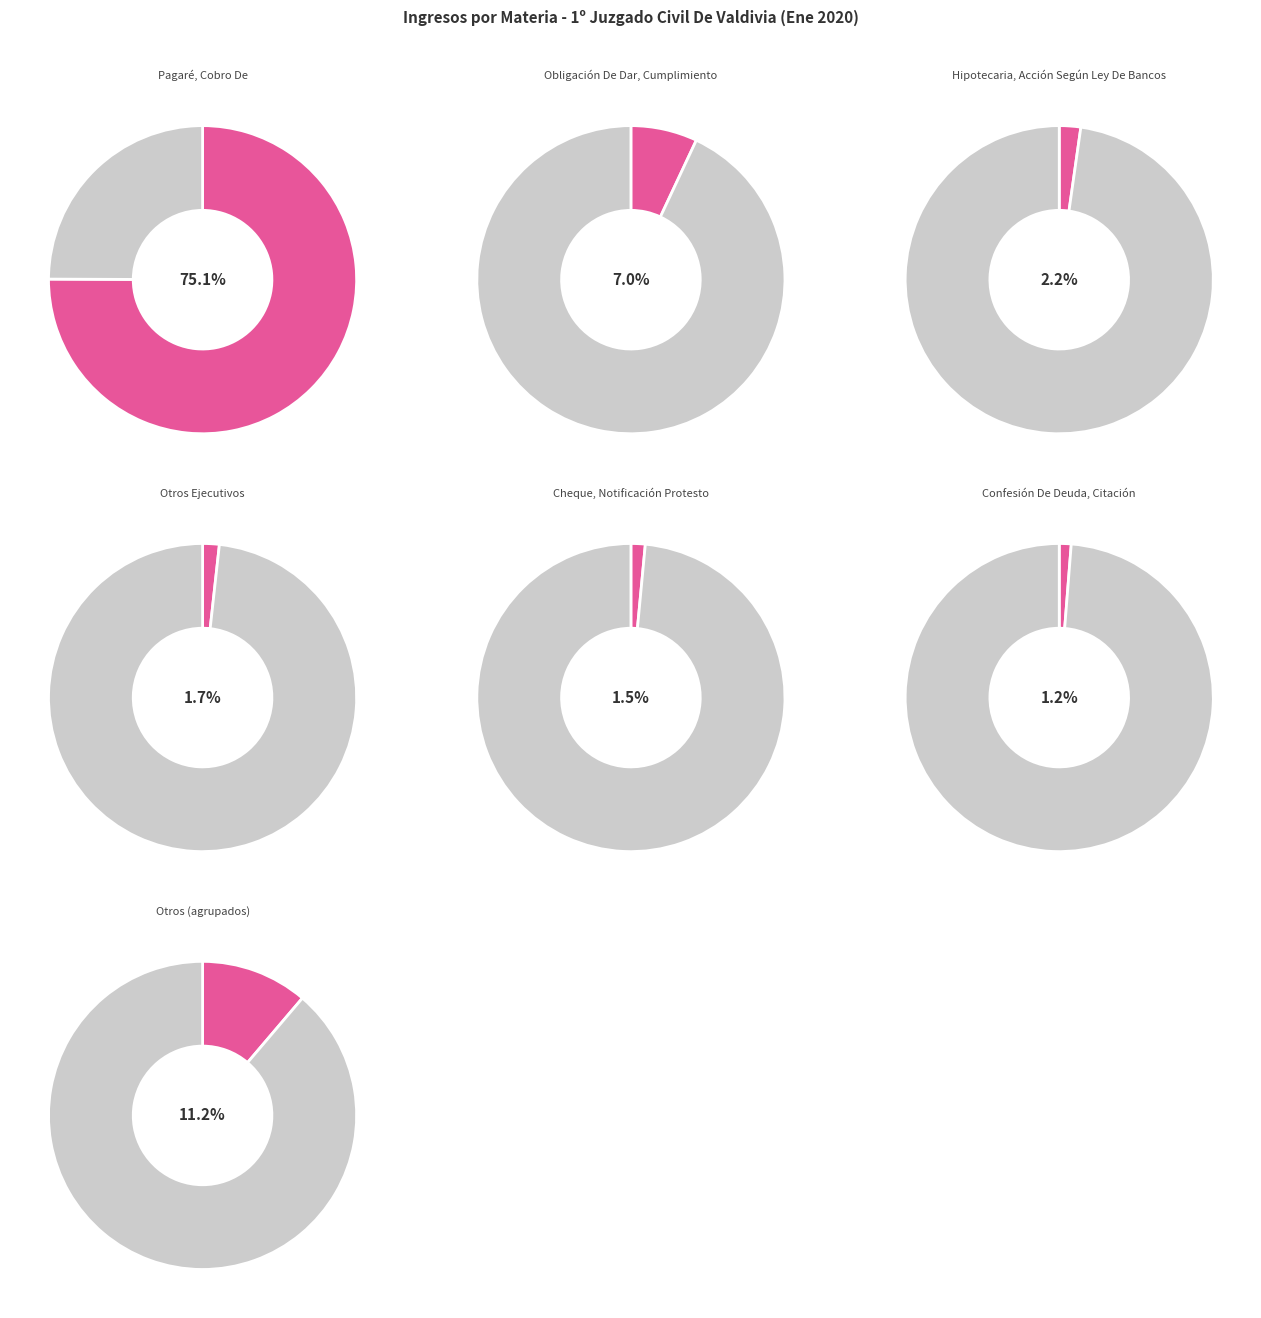

What is the change in value from Pagaré, Cobro De to Confesión De Deuda, Citación?

-296